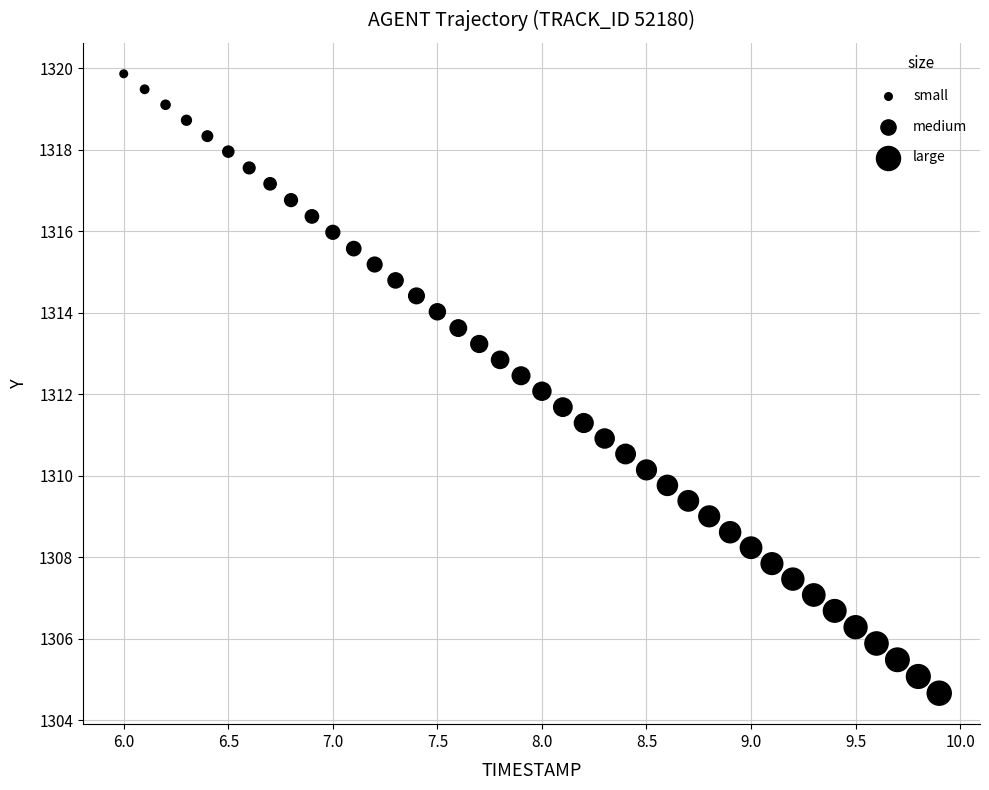

What is the range of X values (max minus min)?

3.9